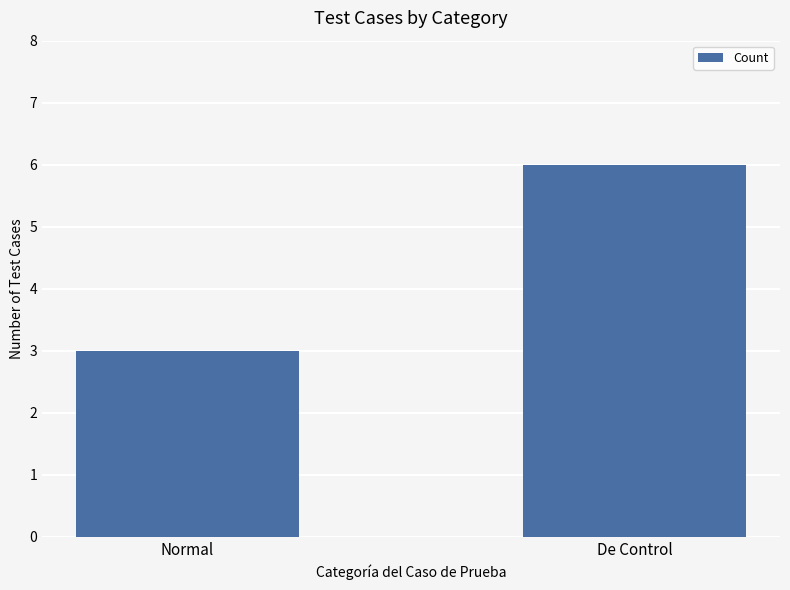

What is the minimum value shown in the chart?

3